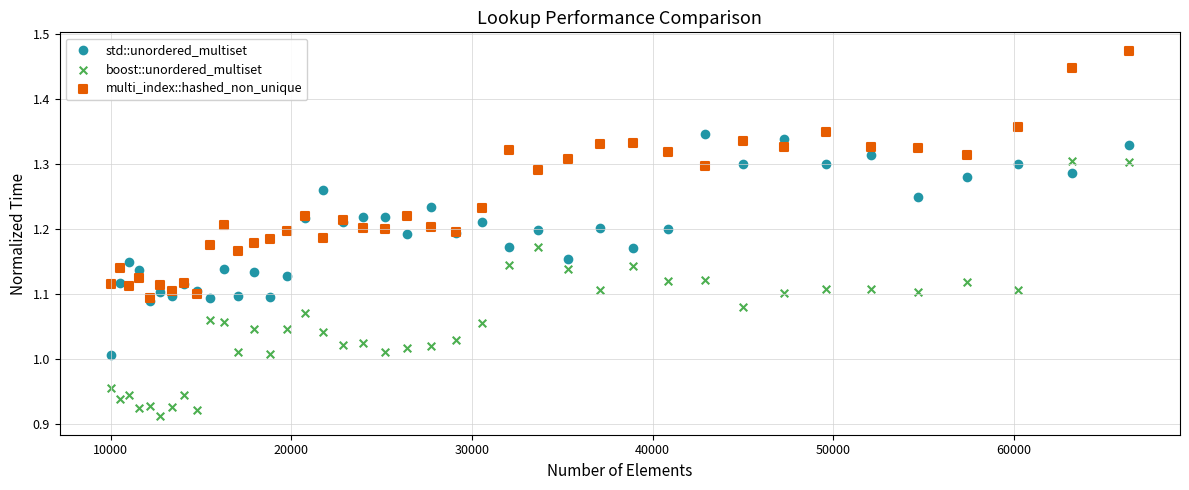

Which series contains the lowest Y value?

boost::unordered_multiset